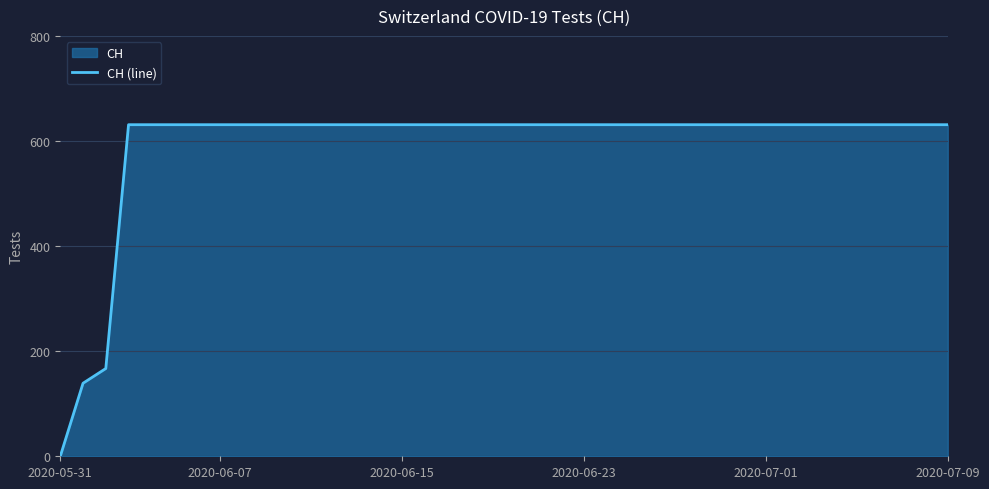

The chart shows a value of 631 at 19. True or false?

True